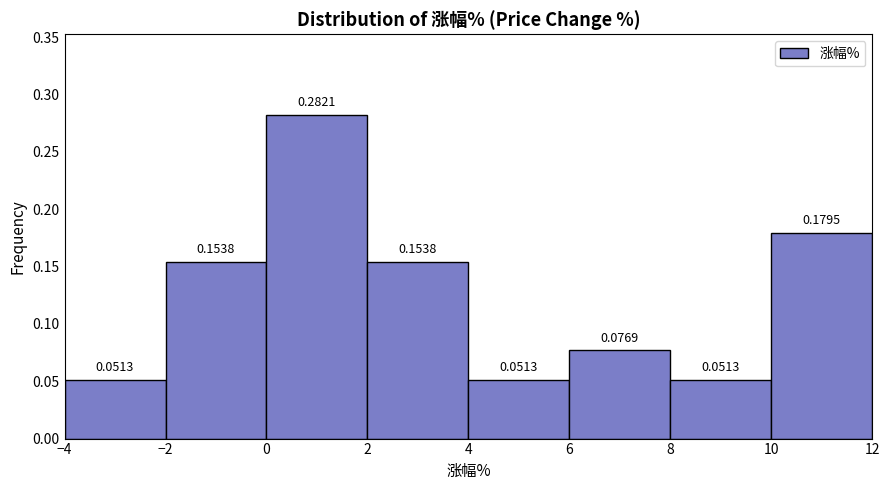

What is the height of the bar covering 0 to 2 on the x-axis?

0.2821